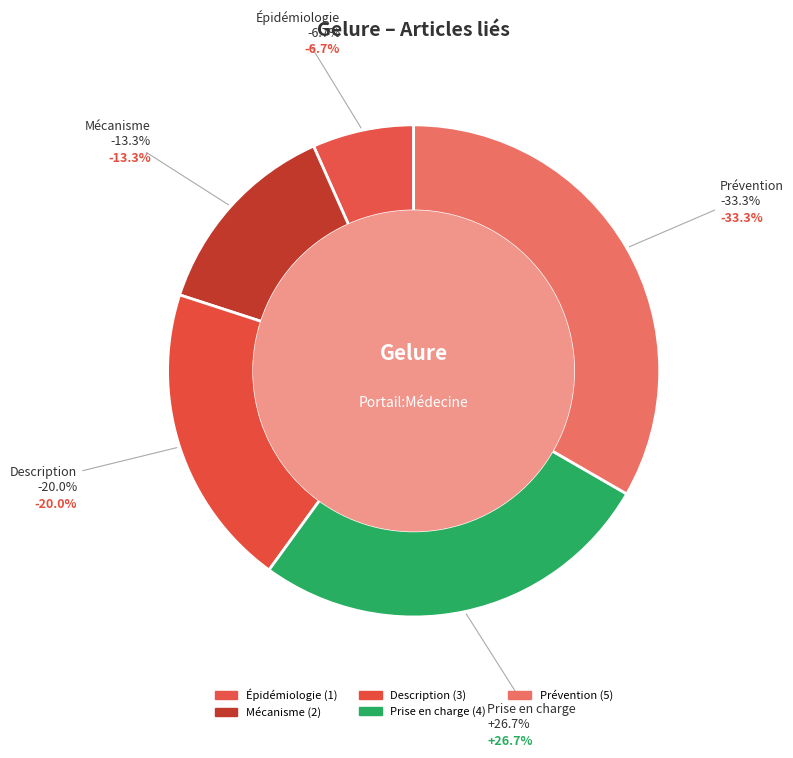

True or false: Épidémiologie accounts for 20% of the total.

False